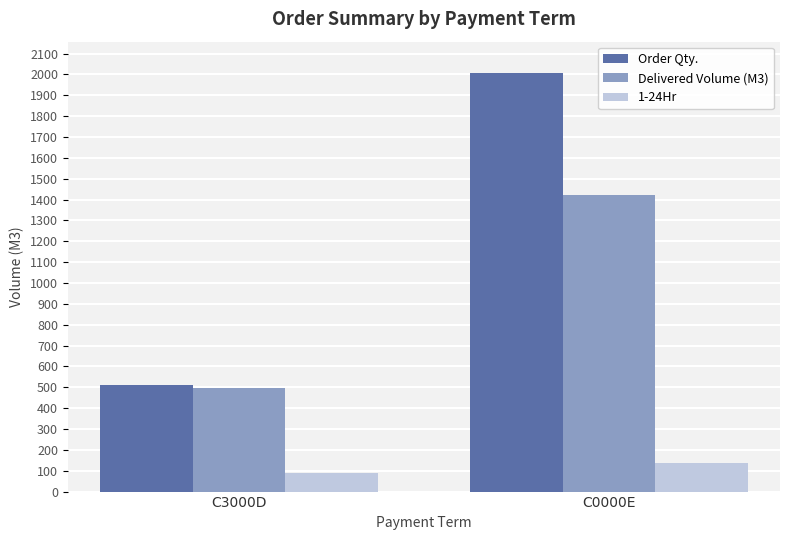

Between C3000D and C0000E, which series saw the biggest shift?

Order Qty.